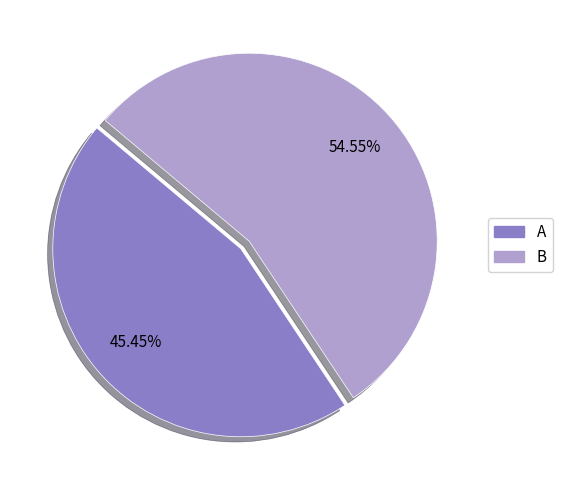

Which category has the smallest portion of the pie?

A